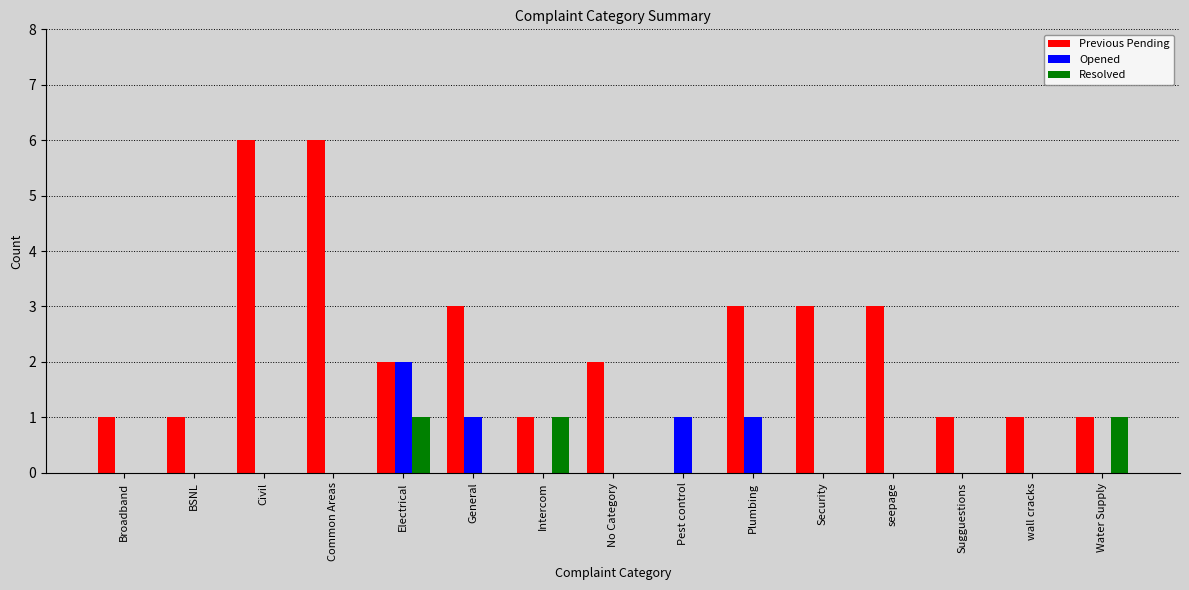

What is the sum of all Resolved values?

3